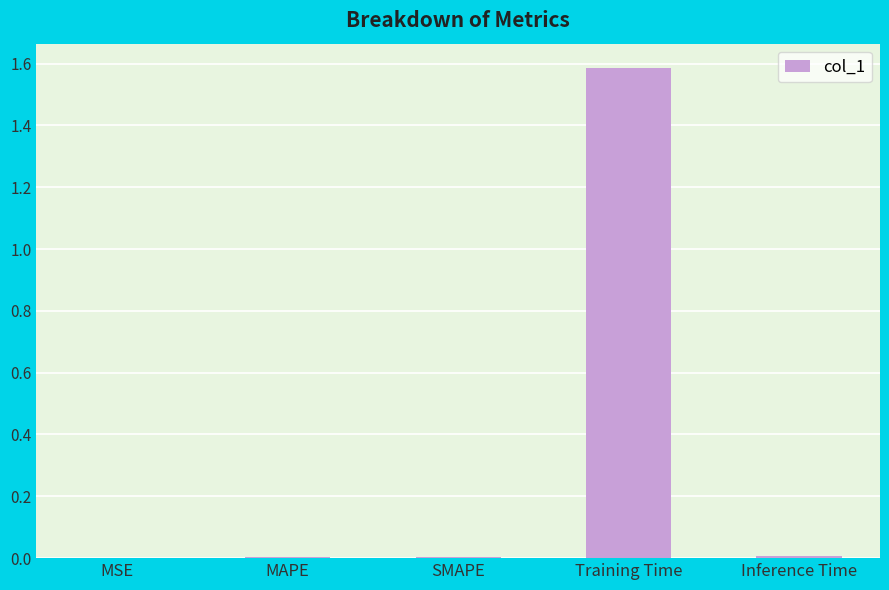

Is it true that the value at SMAPE is 0.0?

True